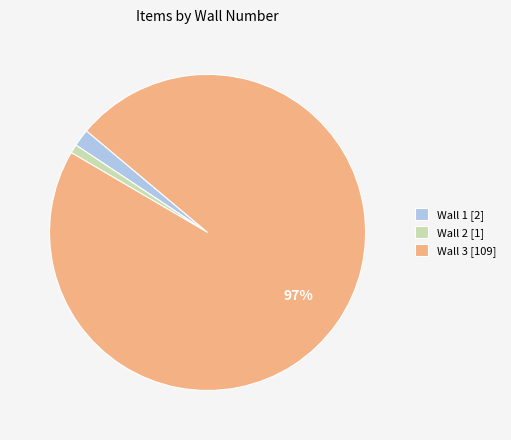

Is there a majority slice in this chart?

Yes